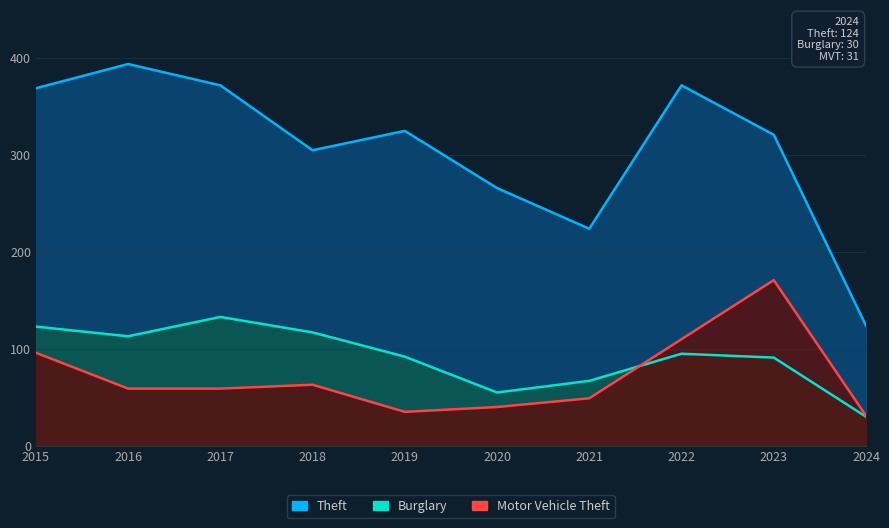

Reading right to left, what are all the values shown in this chart?

Theft: 124	321	372	224	266	325	305	372	394	369
Burglary: 30	91	95	67	55	92	117	133	113	123
Motor Vehicle Theft: 31	171	110	49	40	35	63	59	59	96